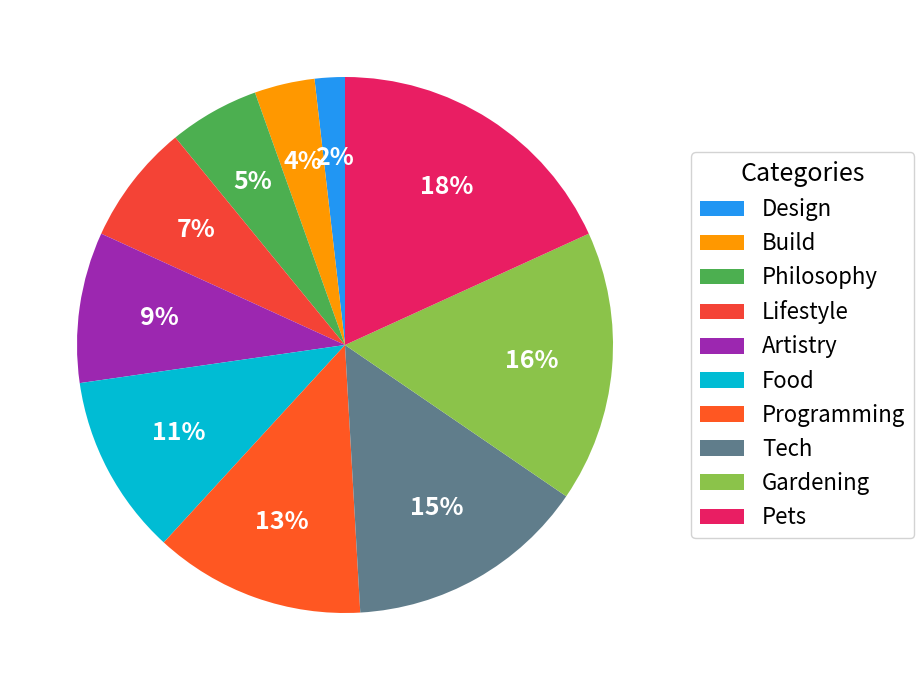

What percentage is the Build slice, to the nearest percent?

4%